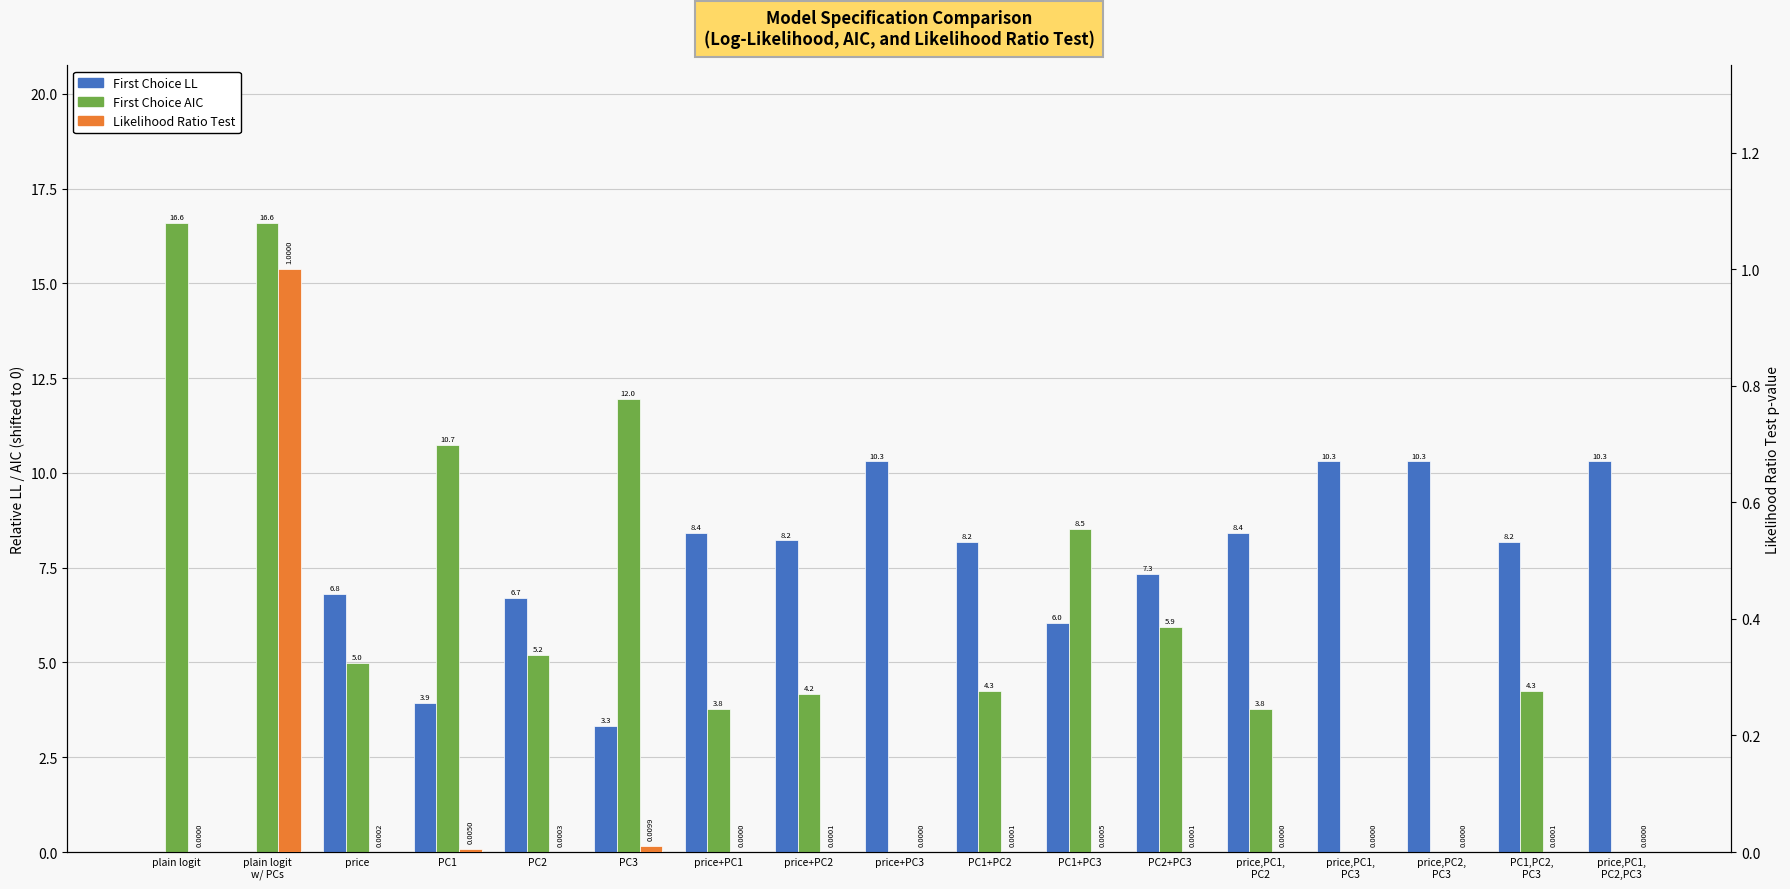

What is the value of the First Choice AIC bar at the 6th from the left?

12.0